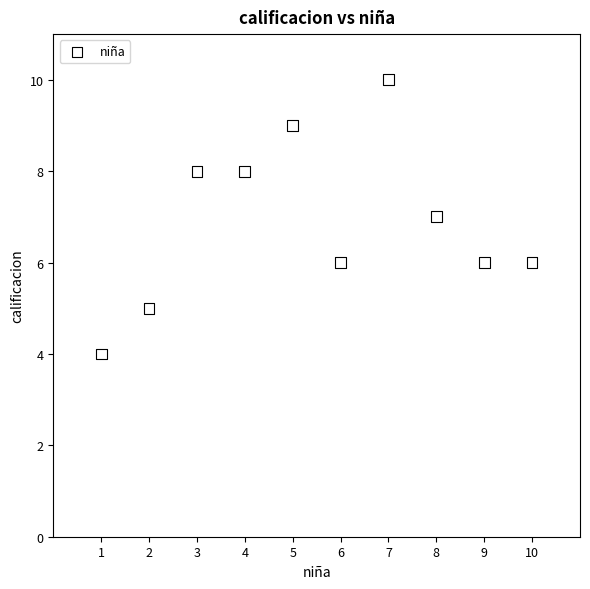

What is the average X value?

6